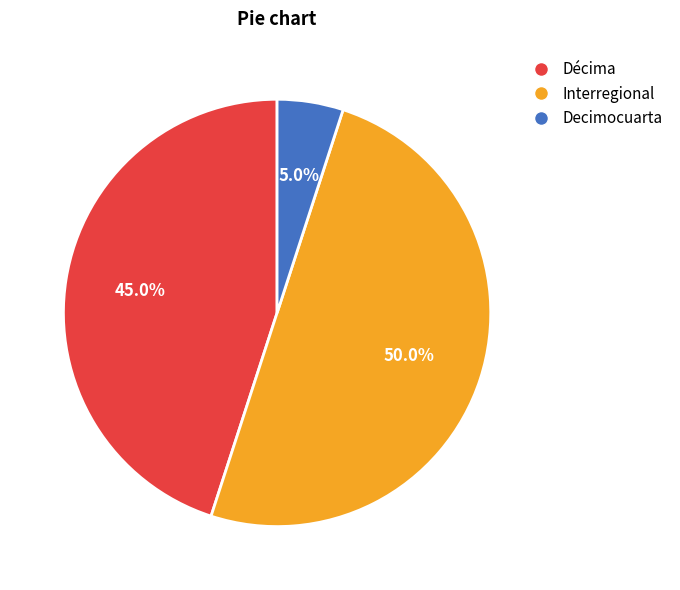

Do Decimocuarta and Interregional together represent more than half of the pie?

Yes